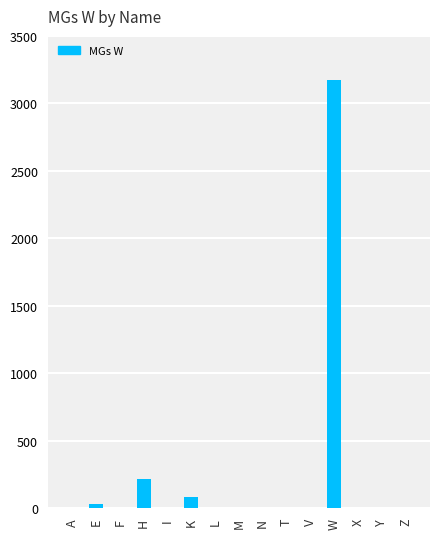

What is the sum of all values?

3502